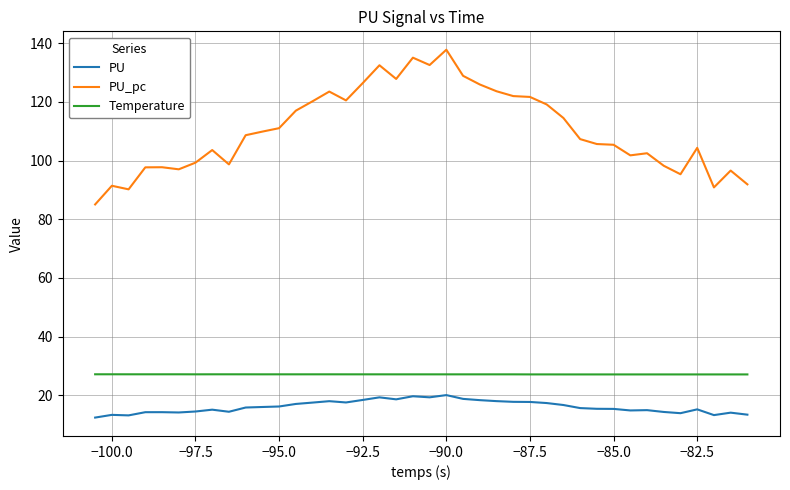

What are all the series names shown in the legend?

PU, PU_pc, Temperature